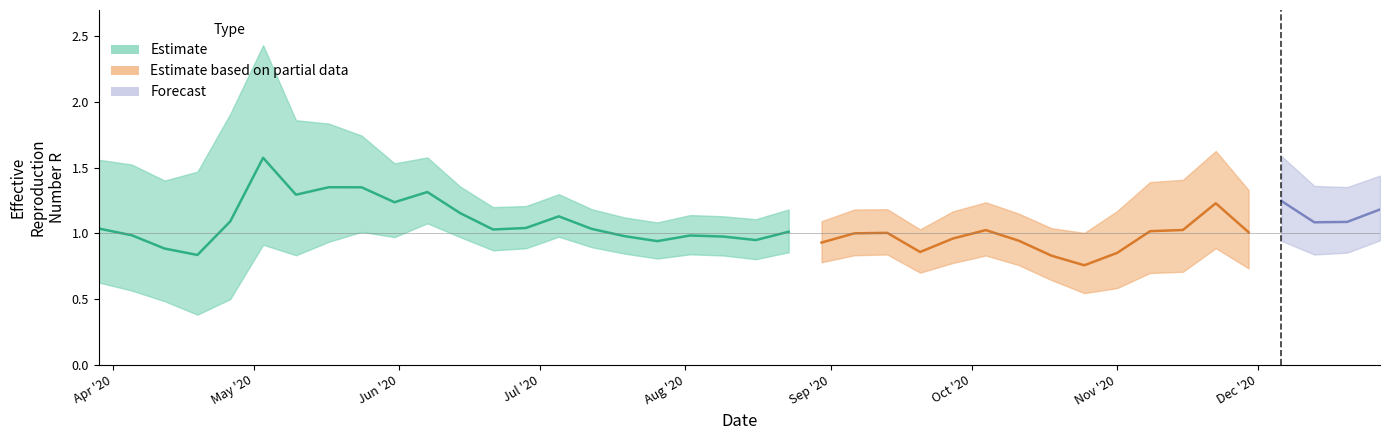

Is the value of Quantile.0.025.R at 2020-10-04 greater than the value of Mean.R at 2020-07-19?

No